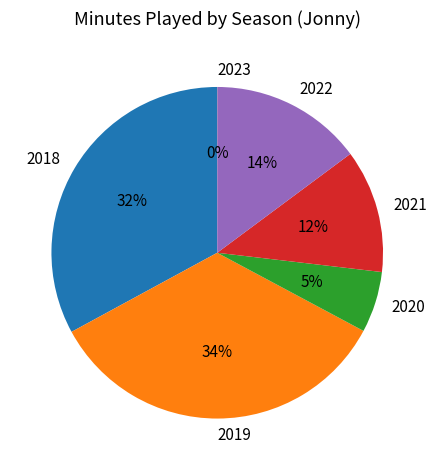

What percentage is NOT represented by 2021?

88.0%